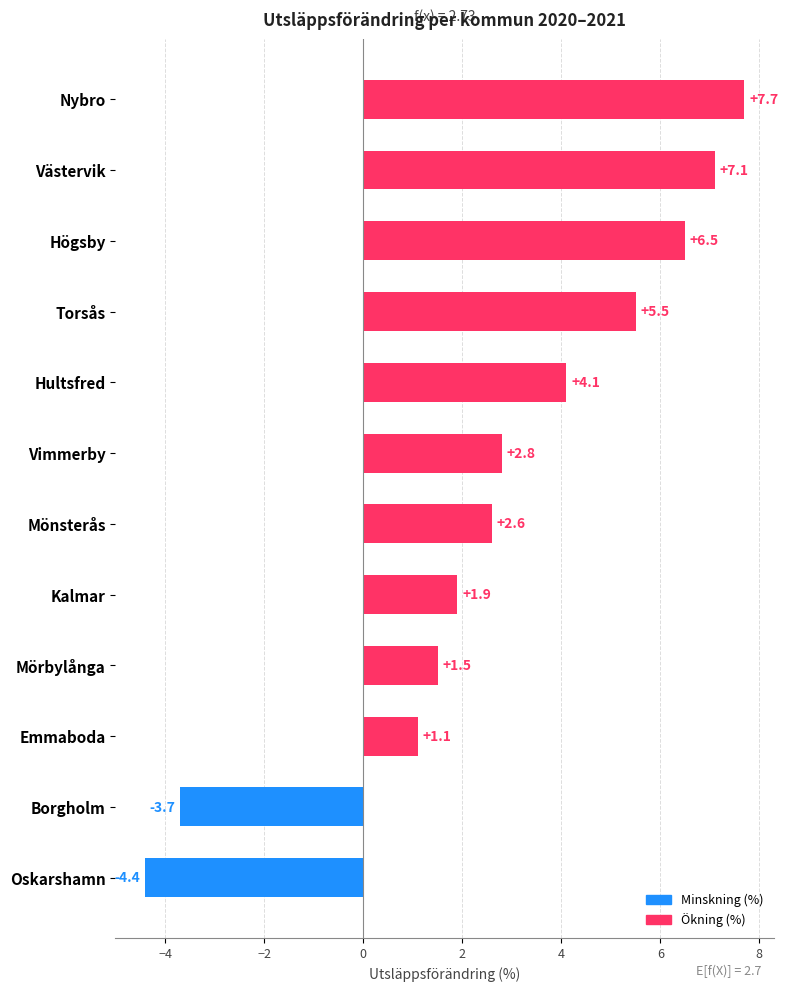

How many data points are above 2?

7